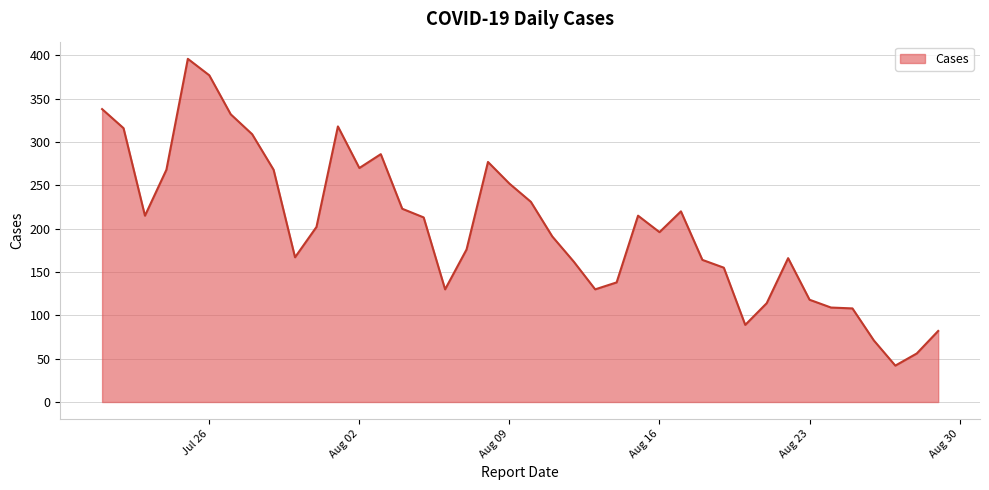

Does the chart display data point markers on the line(s)?

No